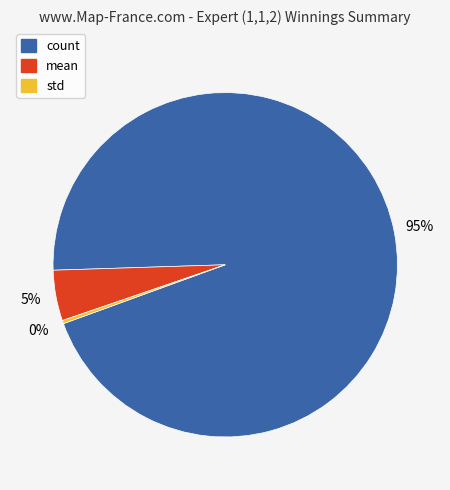

Do count and std together represent more than half of the pie?

Yes